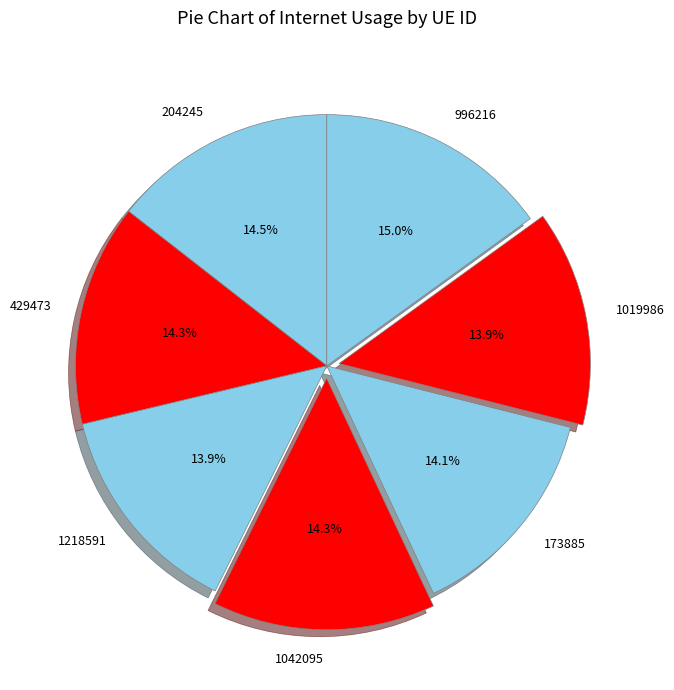

Which slice is the largest?

996216